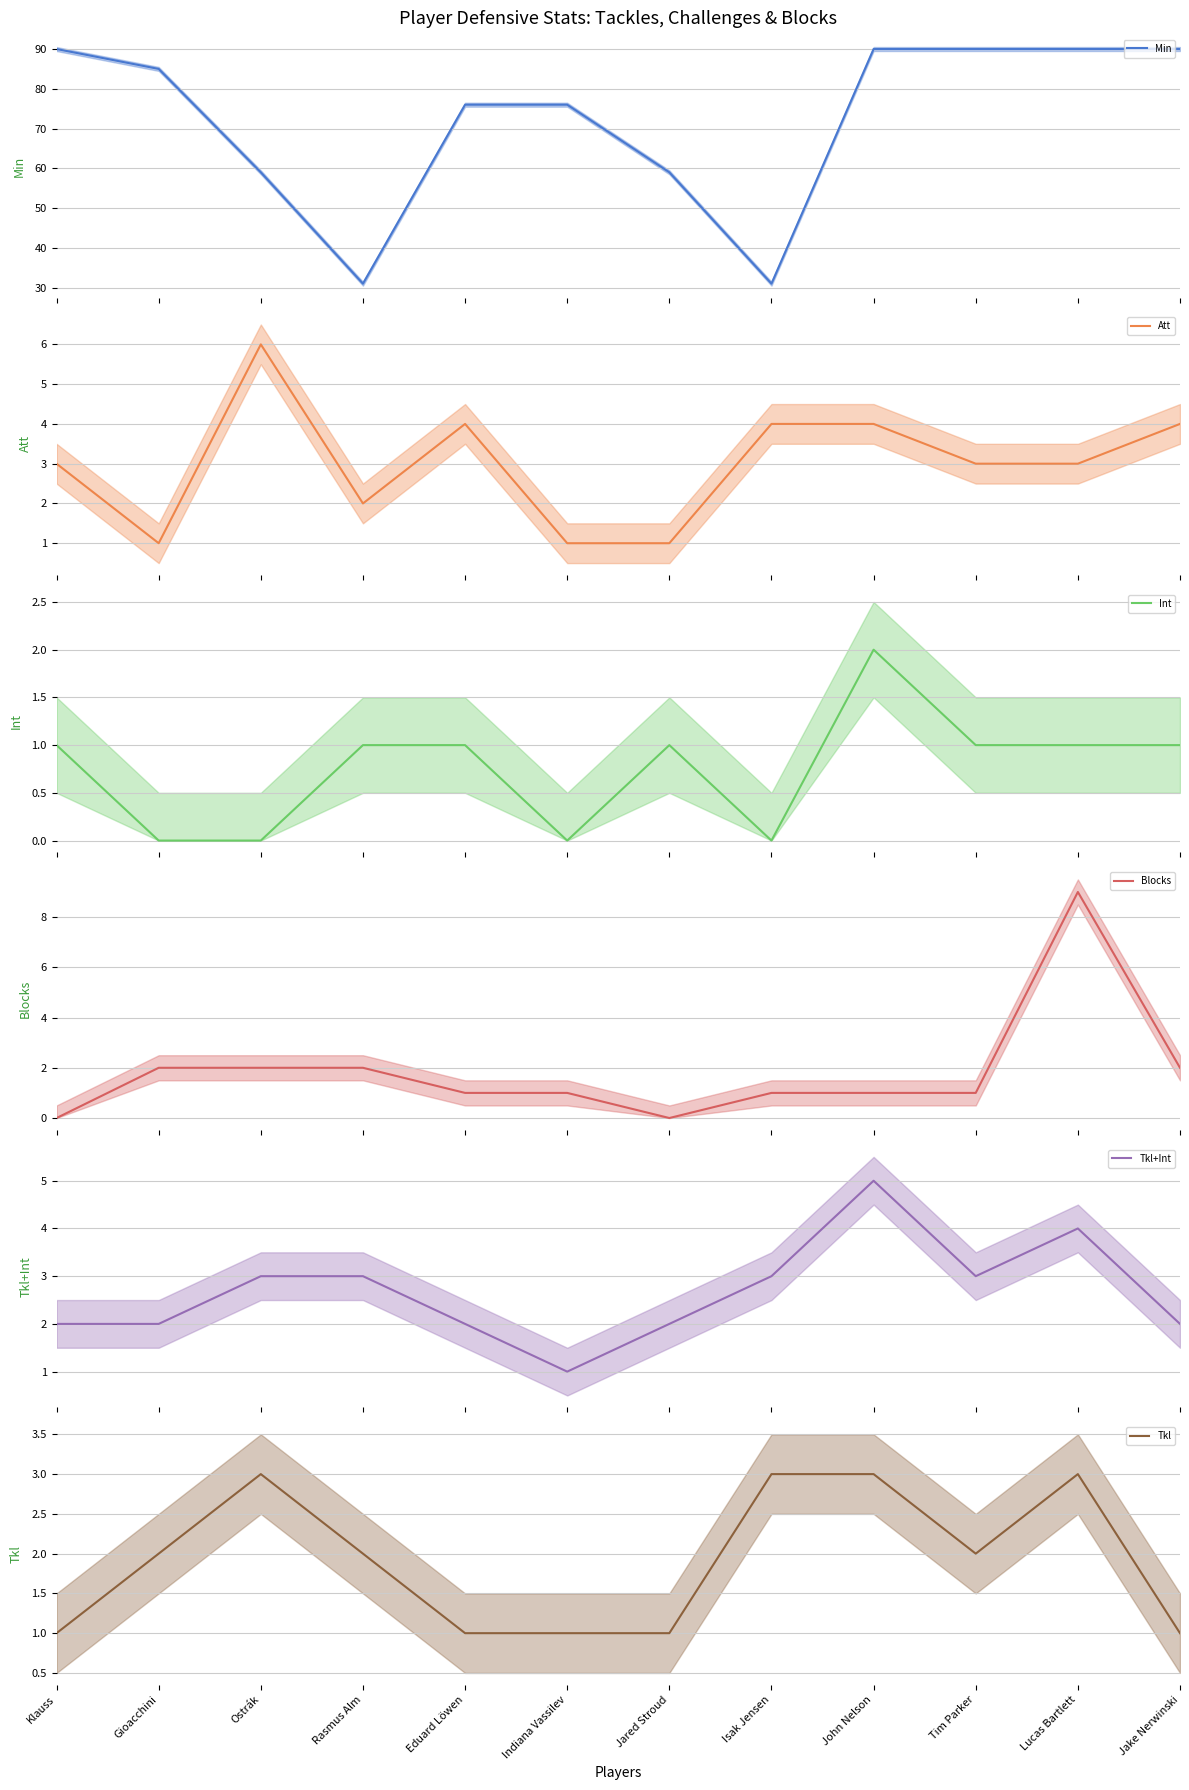

Which category has the highest value across all series?

Klauss